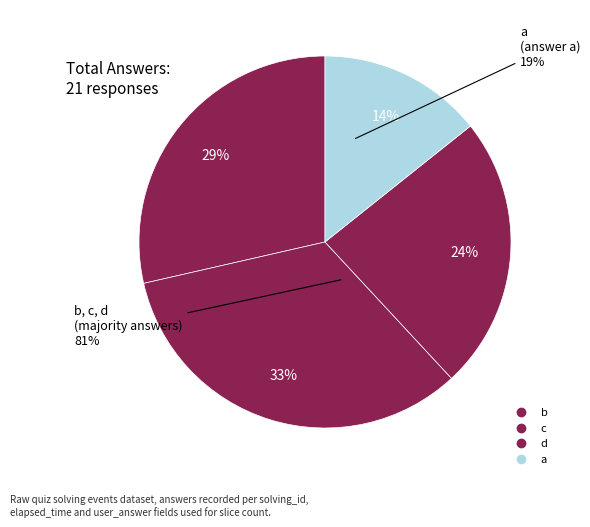

What is the change in value from b to c?

+1